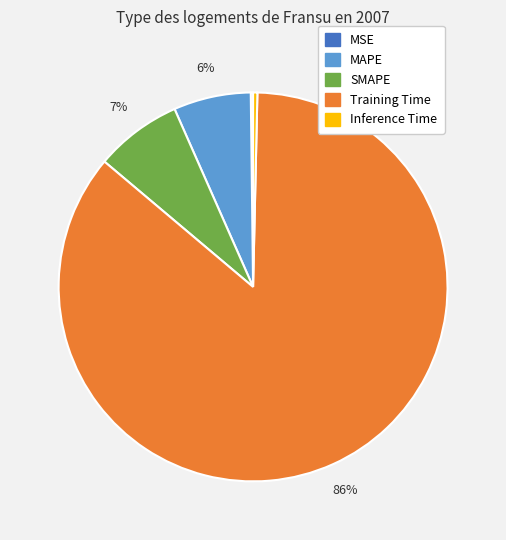

To the nearest percent, what portion does SMAPE represent?

7%